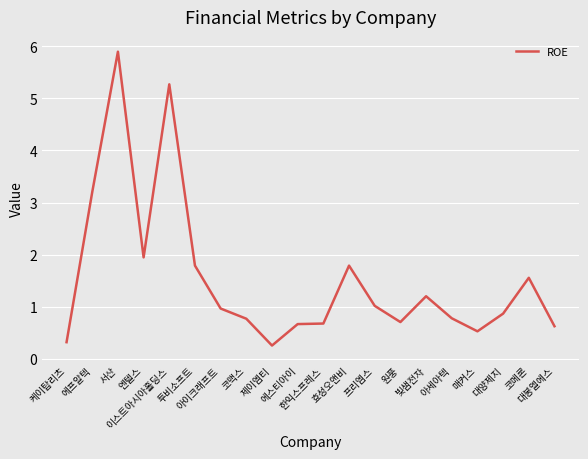

Reading left to right, what are all the values shown in this chart?

케이탑리츠=0.3	에프알텍=3.2	서산=5.9	엔텔스=2.0	이스트아시아홀딩스=5.3	투비소프트=1.8	아이크래프트=1.0	코맥스=0.8	제이엠티=0.3	에스티아이=0.7	한익스프레스=0.7	효성오앤비=1.8	프리엠스=1.0	원풍=0.7	빛샘전자=1.2	아세아텍=0.8	매커스=0.5	대양제지=0.9	코메론=1.6	대봉엘에스=0.6